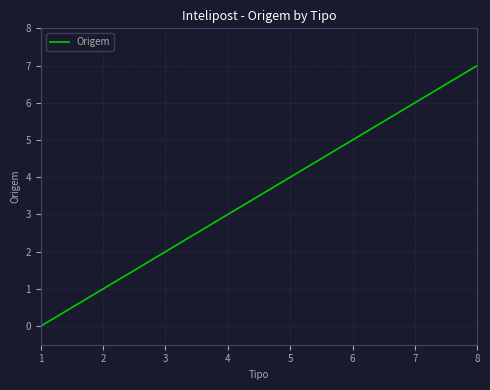

Is this an area chart (filled region under the line)?

No